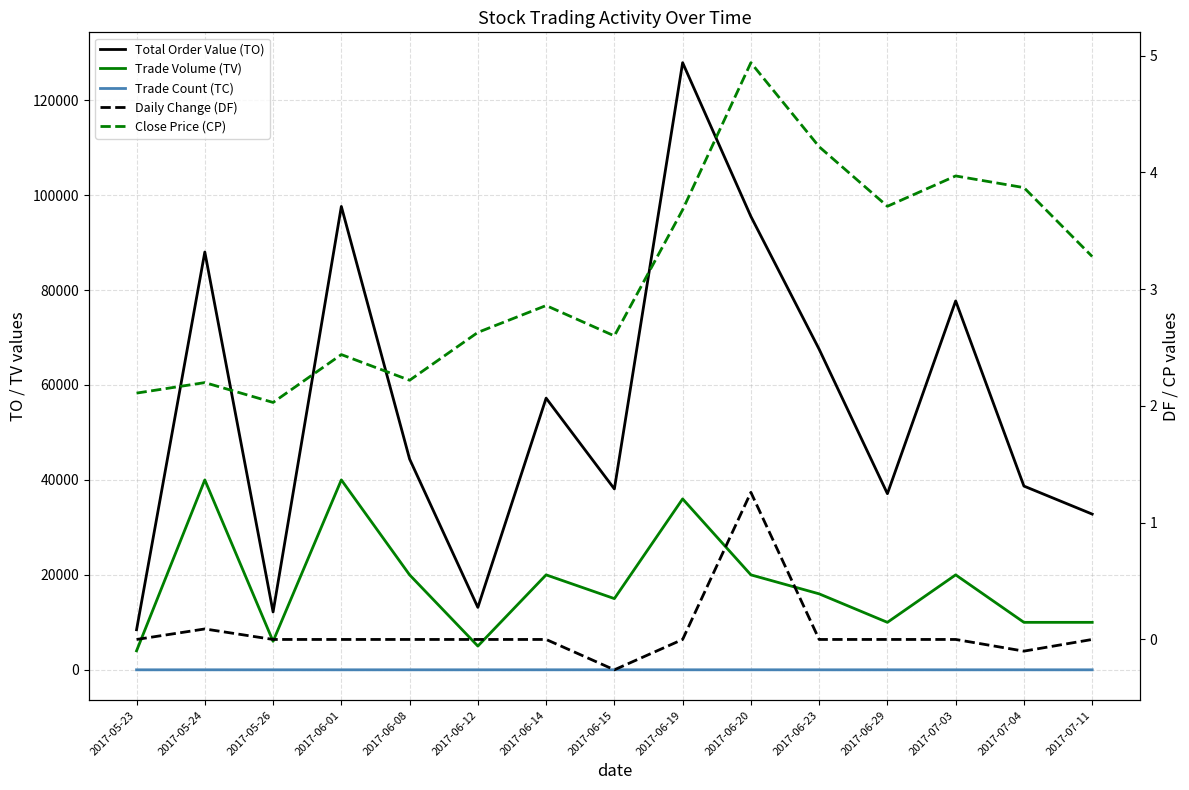

What are all the series names shown in the legend?

Total Order Value (TO), Trade Volume (TV), Trade Count (TC), Daily Change (DF), Close Price (CP)